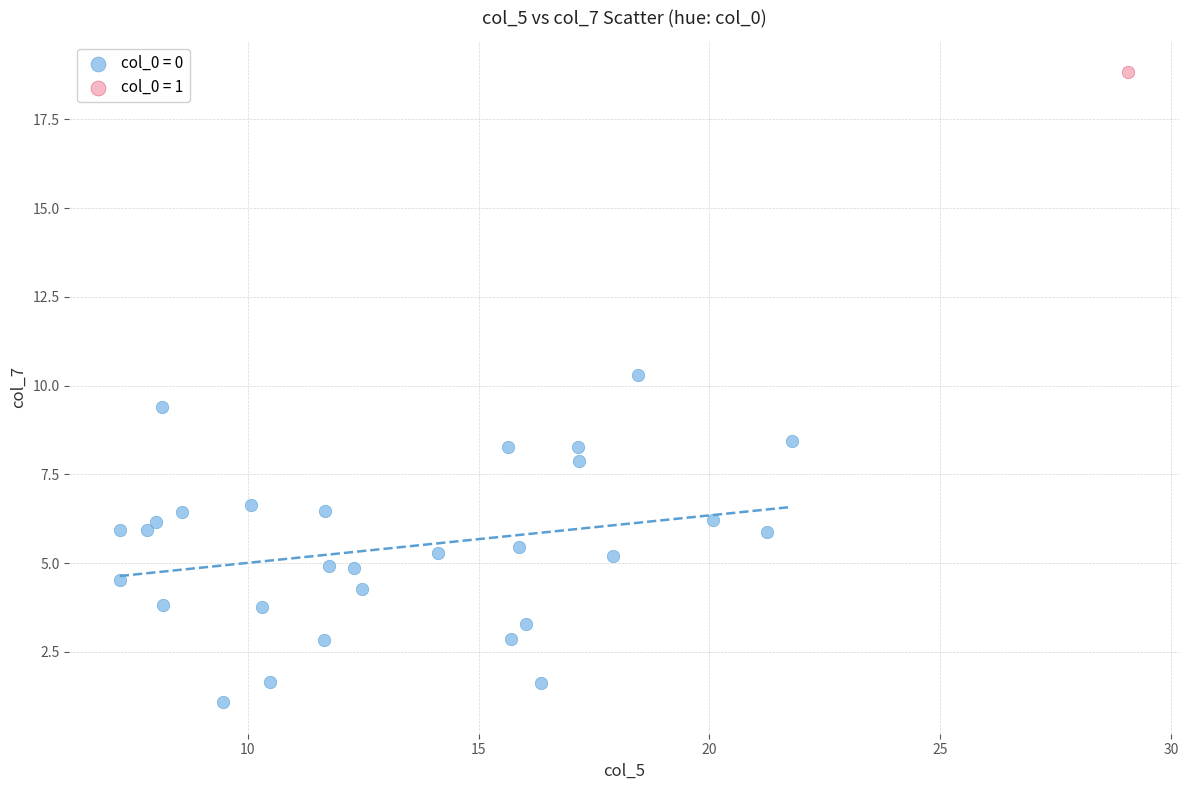

What are all the series names shown in the legend?

col_0 = 0, col_0 = 1